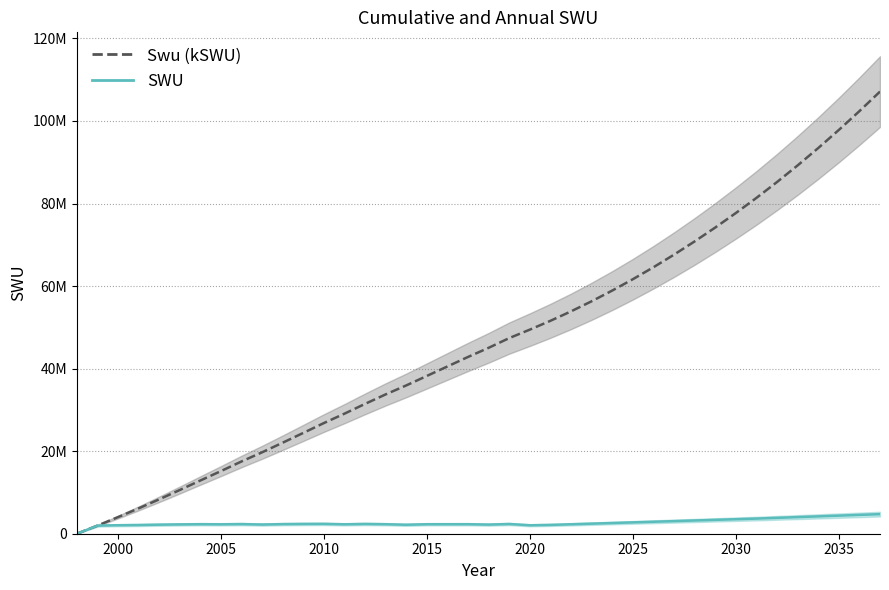

What is the difference between the maximum and minimum values in the SWU mean series?

4741025.4